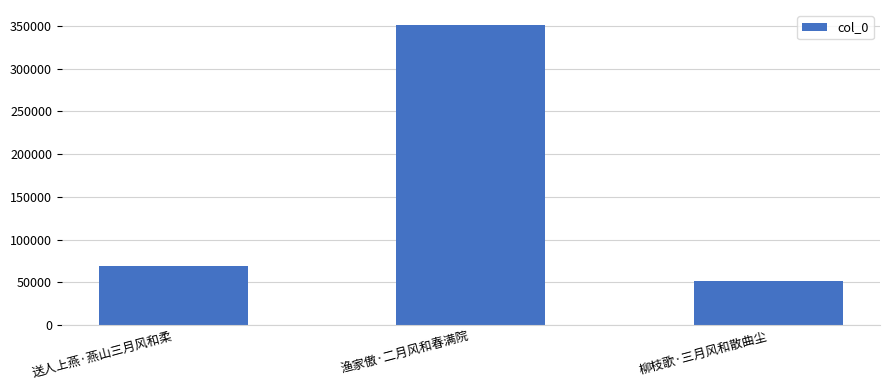

What is the change in value from 送人上燕·燕山三月风和柔 to 柳枝歌·三月风和散曲尘?

-17616